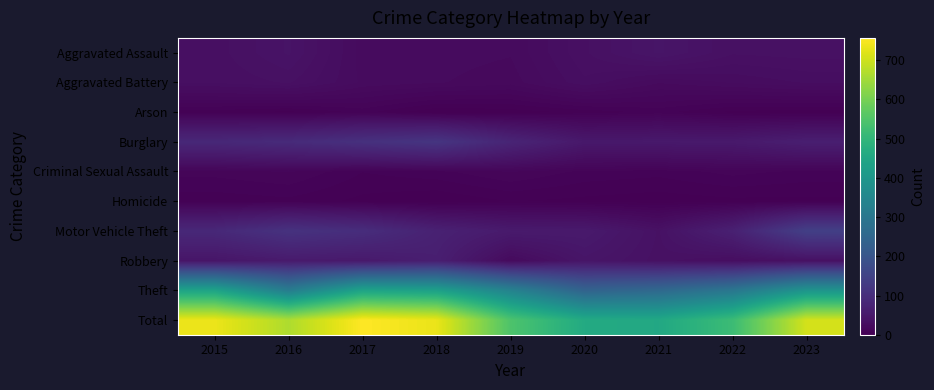

At which category is the sum across all series the highest?

2017